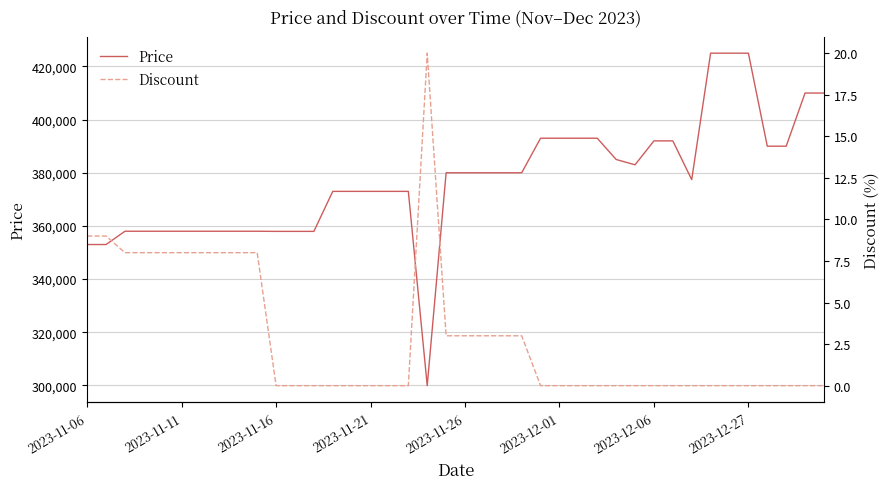

What is the spread (max minus min) of values at 39?

410000